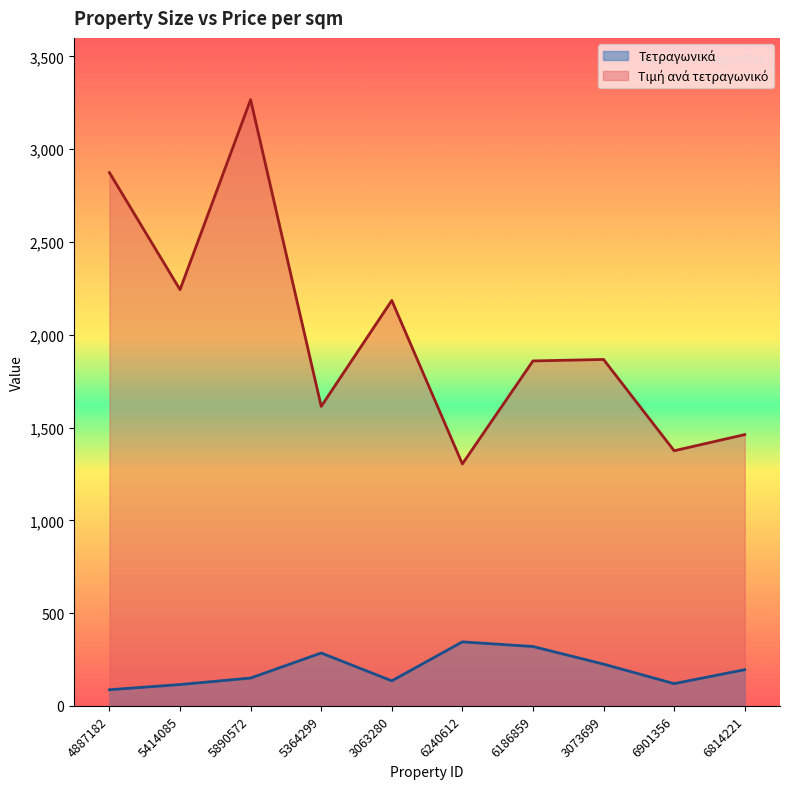

Reading left to right, extract all data points from this chart.

Τετραγωνικά: 4887182=87	5414085=115	5890572=150	5364299=285	3063280=135	6240612=345	6186859=320	3073699=225	6901356=120	6814221=195
Τιμή ανά τετραγωνικό: 4887182=2874	5414085=2243	5890572=3267	5364299=1614	3063280=2185	6240612=1304	6186859=1859	3073699=1867	6901356=1375	6814221=1462